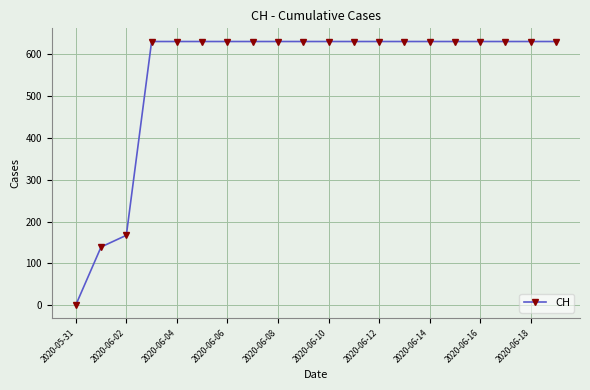

How many data points are less than 631?

3